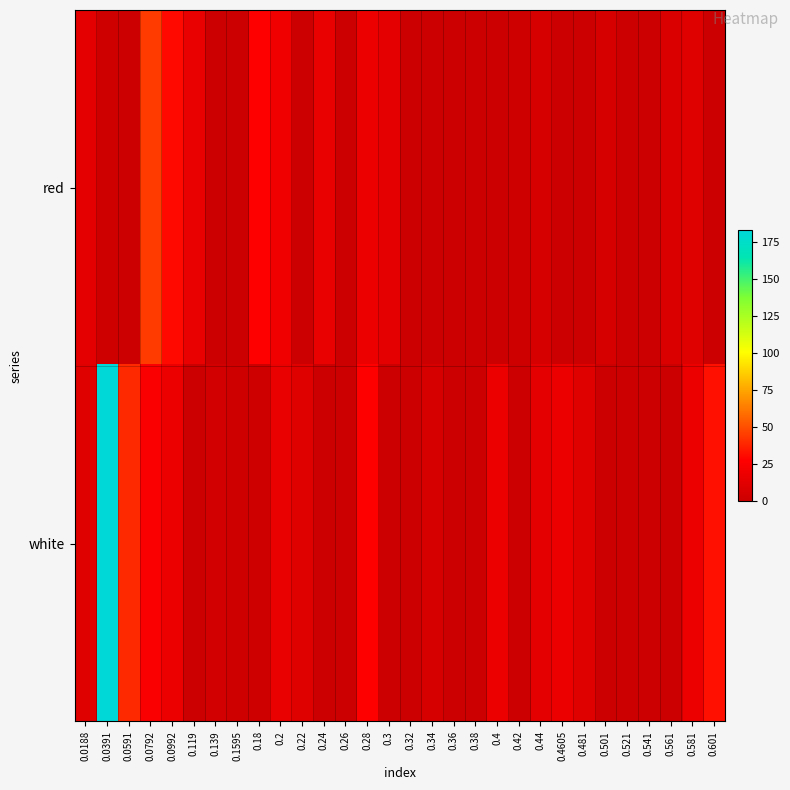

At how many categories does at least one series exceed 38?

3